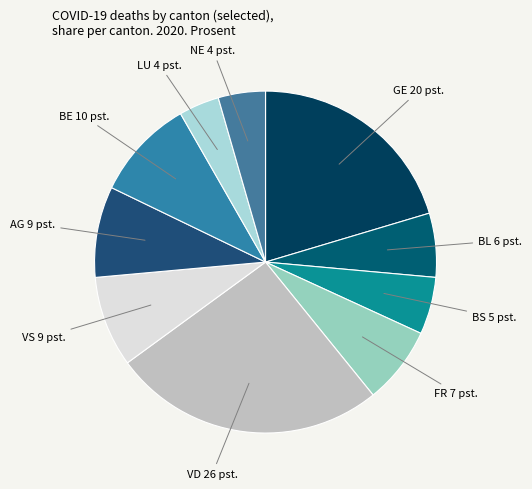

The VS slice represents 15% of the pie. True or false?

False